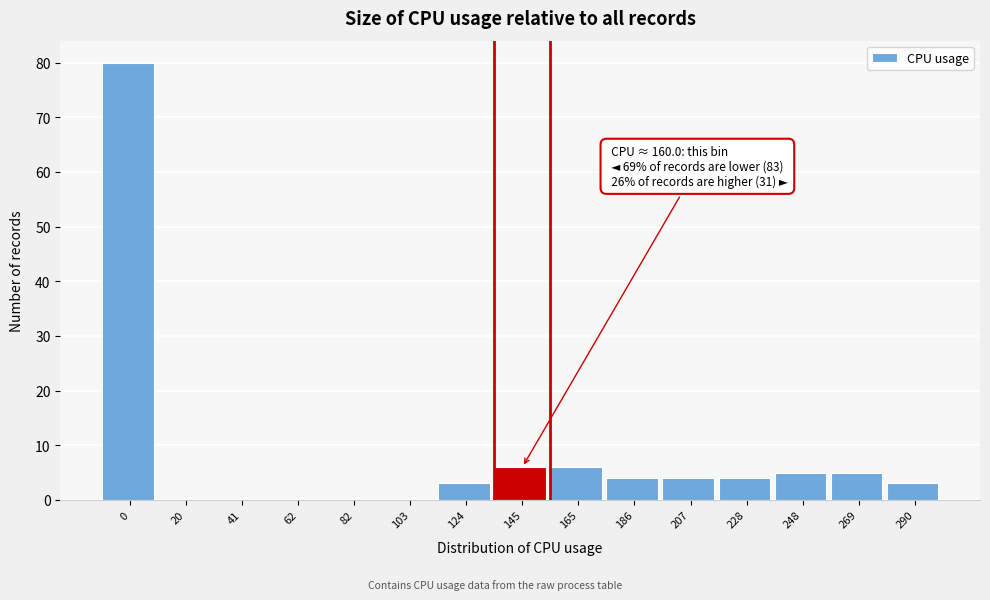

Reading left to right, what are all the values shown in this chart?

0=80	20=0	41=0	62=0	82=0	103=0	124=3	145=6	165=6	186=4	207=4	228=4	248=5	269=5	290=3